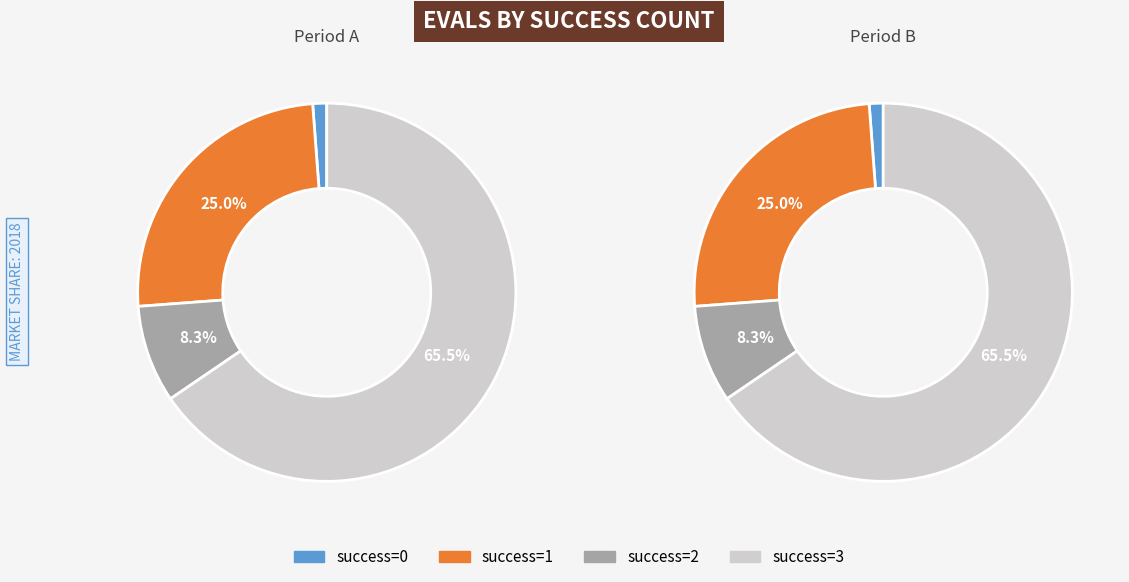

To the nearest percent, what portion does 3 represent?

65%